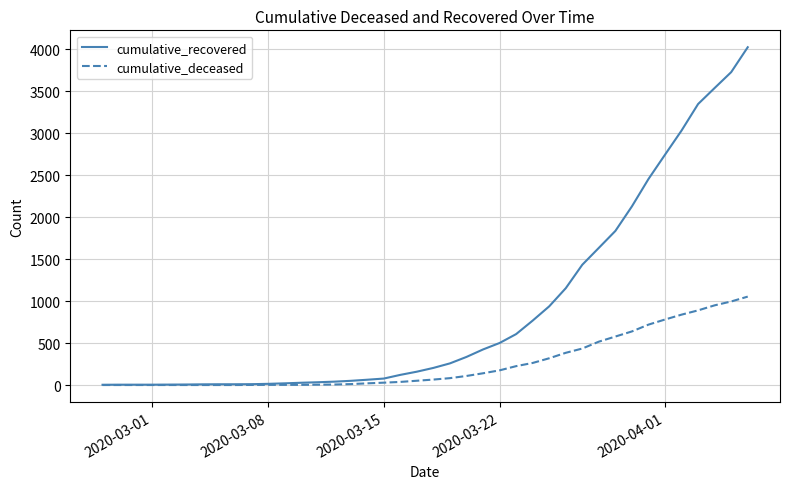

List the series in order of their peak value, highest first.

cumulative_recovered, cumulative_deceased